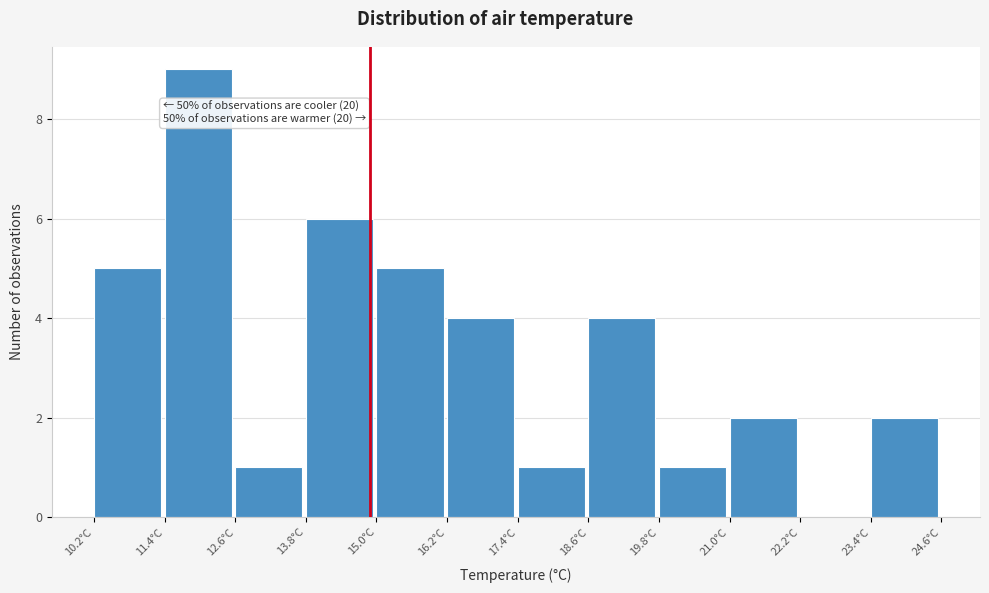

Which range on the x-axis has the tallest bar?

11.4 to 12.6